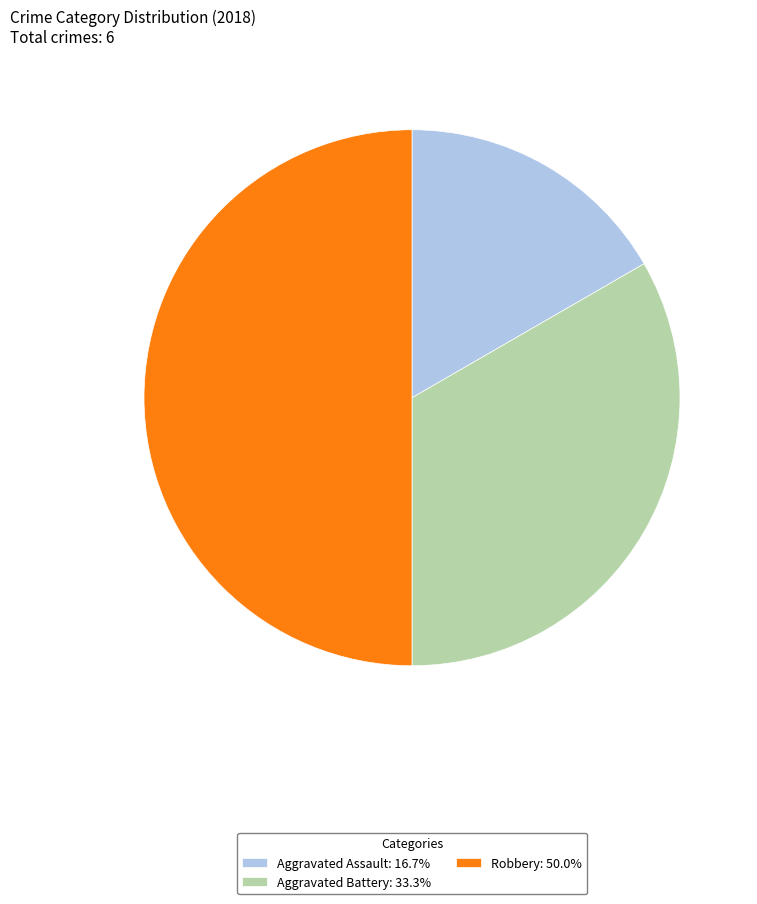

Count the number of slices in the pie.

3